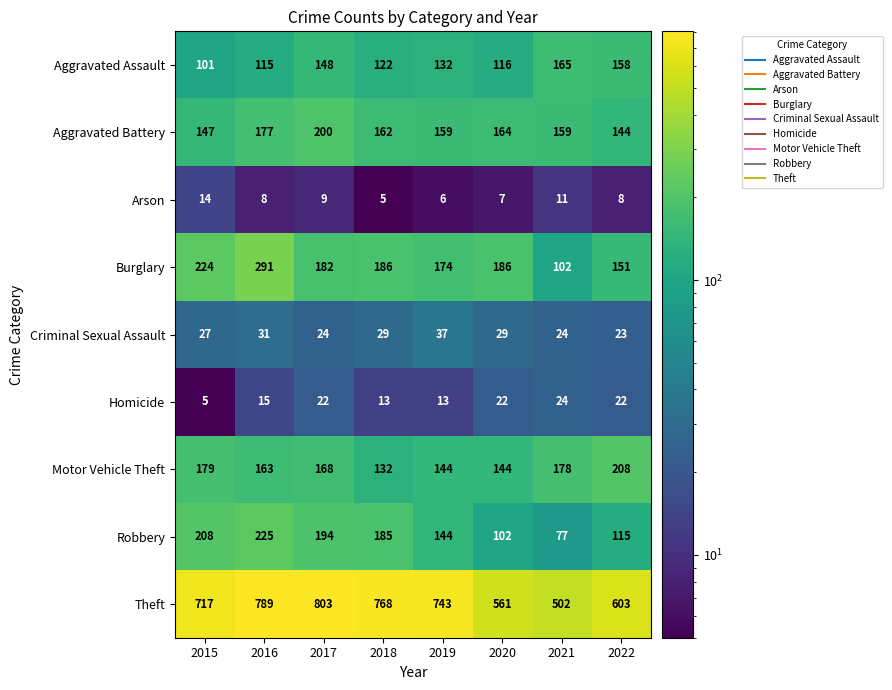

What is the average value of the Homicide series?

17